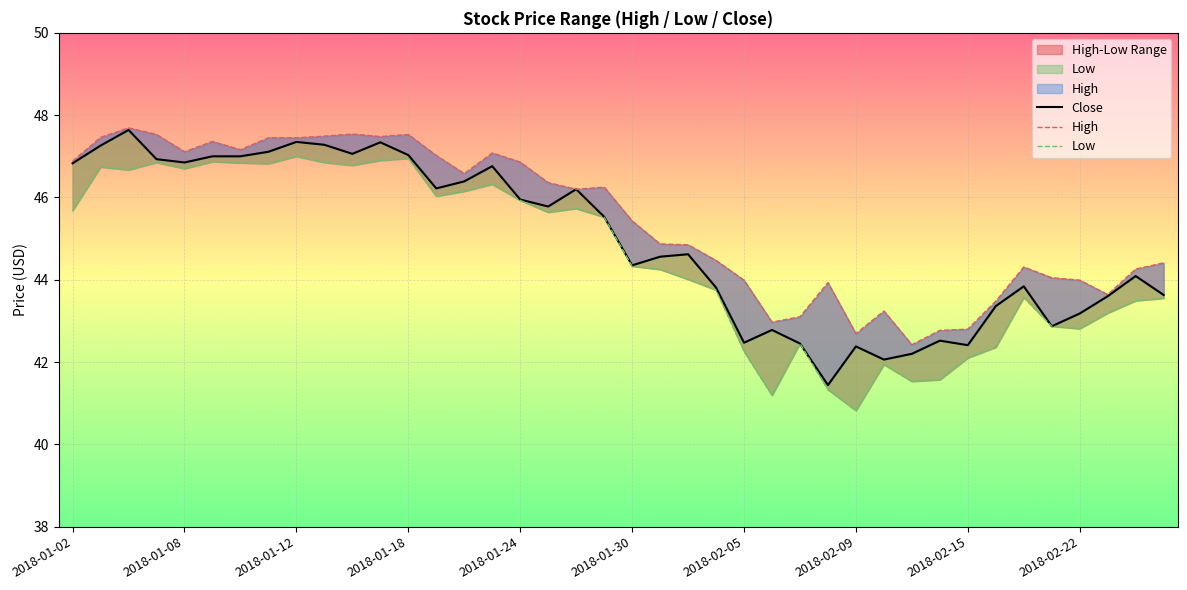

Is this an area chart (filled region under the line)?

No